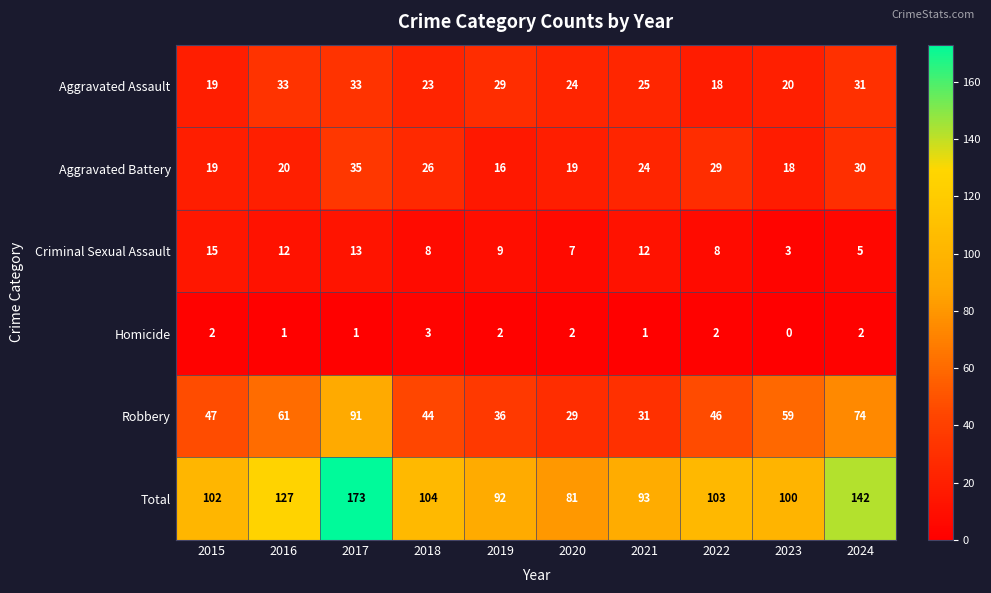

The Aggravated Battery series shows 4 at 2019. True or false?

False